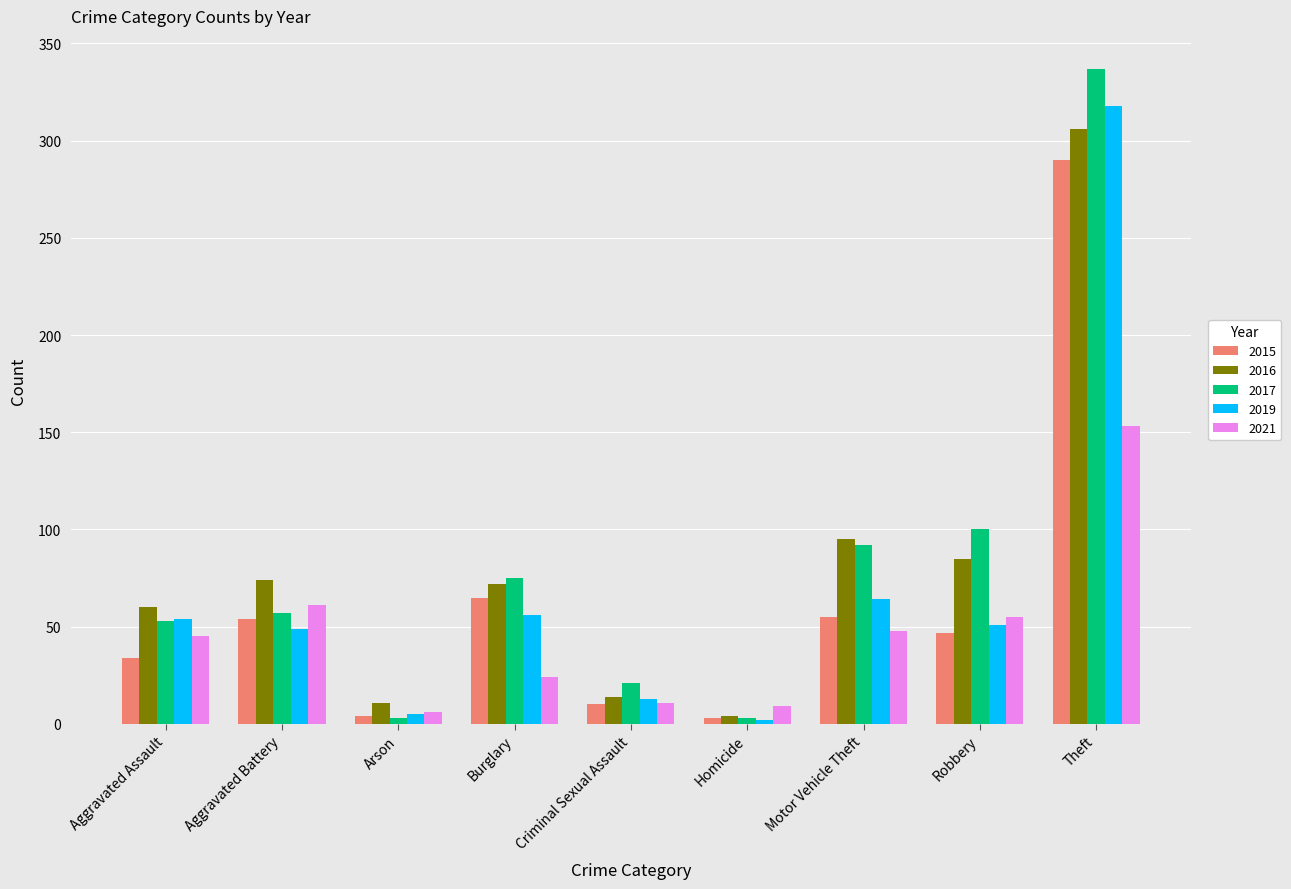

What position from the right is Homicide?

4